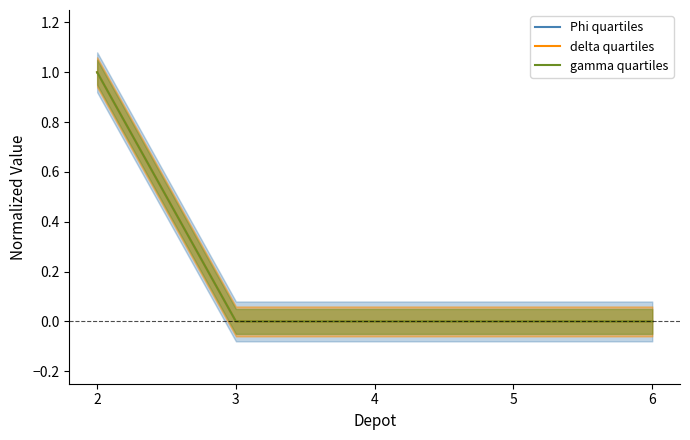

Is it true that delta quartiles equals -1 at 4?

False